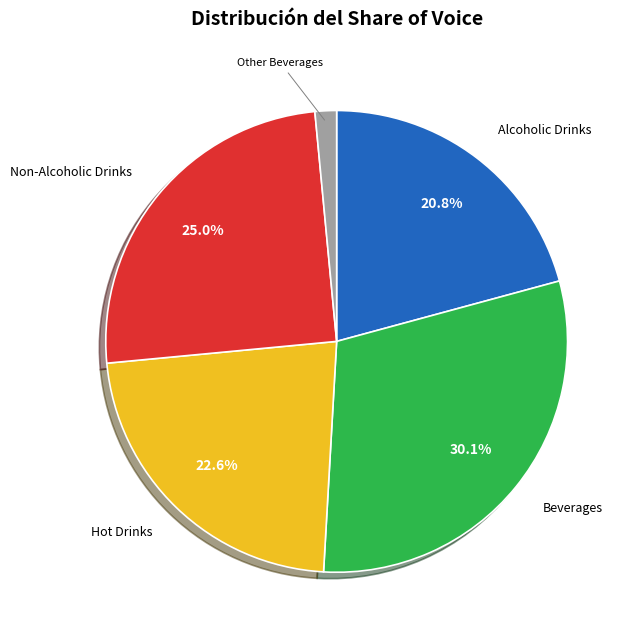

Is there any slice that represents more than half of the pie?

No